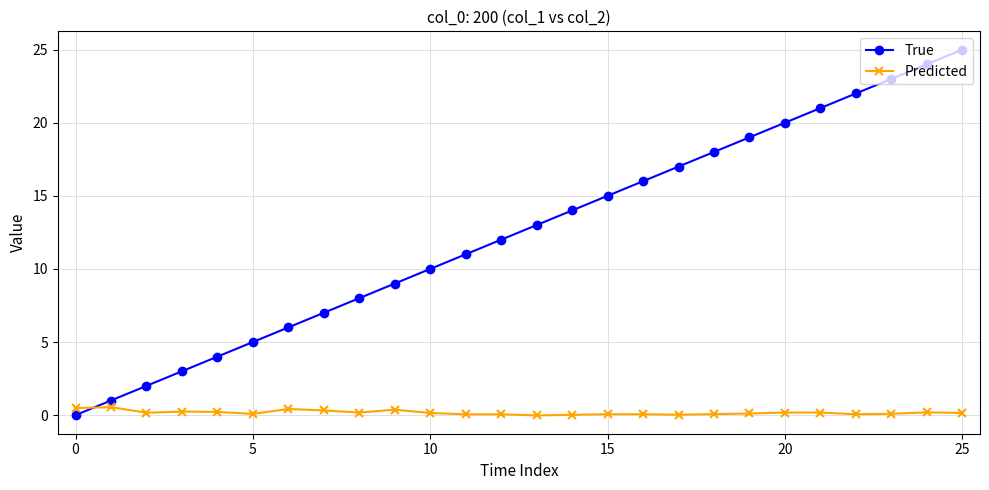

What is the average value of the True series?

12.5